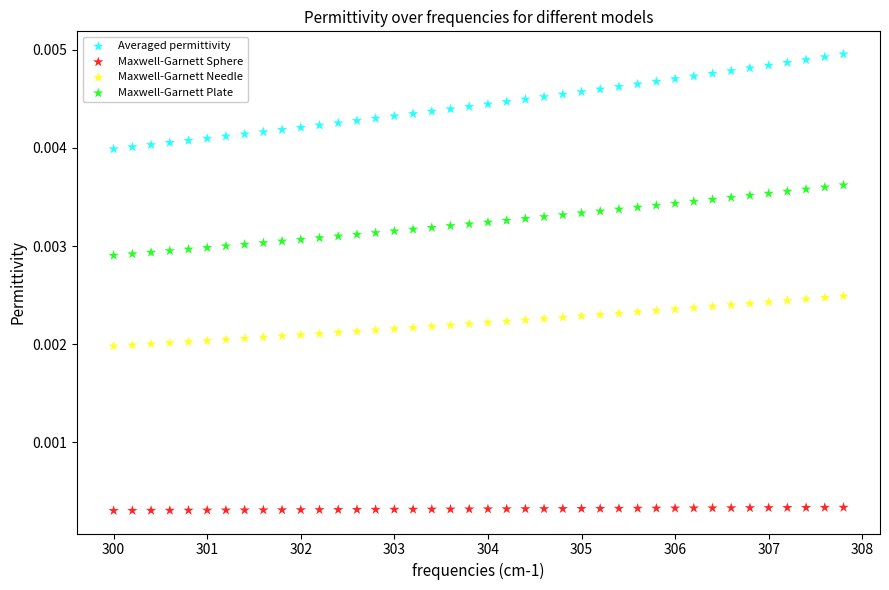

Across all data points, what is the range of X values (max minus min)?

7.8